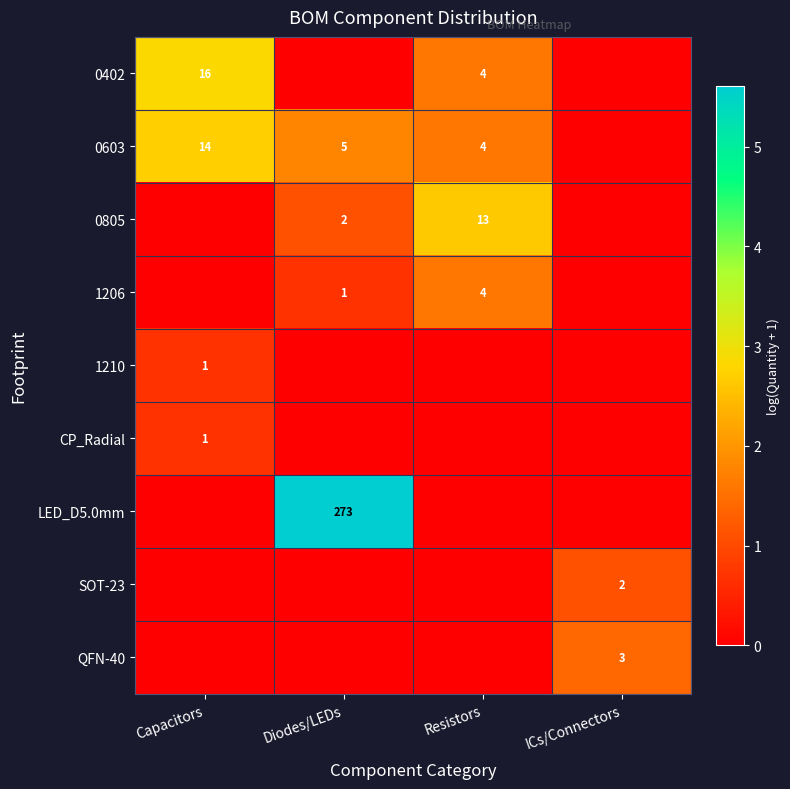

At how many categories does at least one series exceed 4?

1